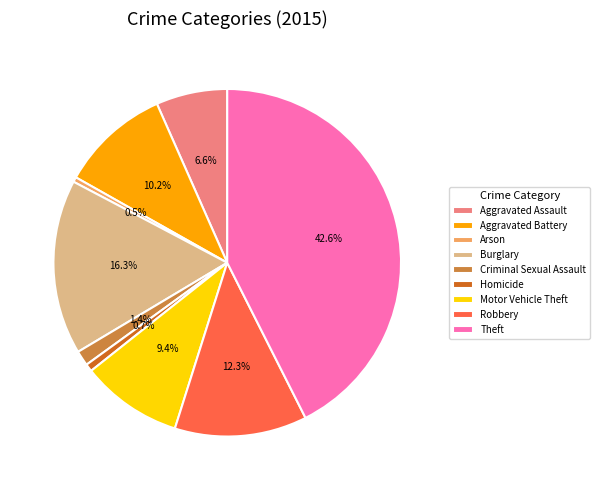

What portion of the pie excludes Robbery?

87.7%